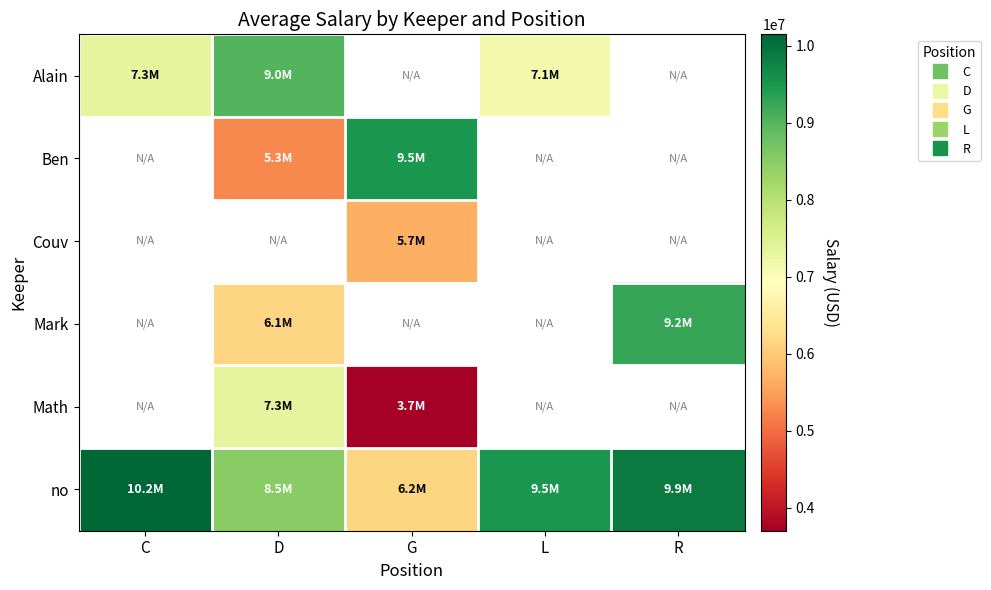

What is the difference between the highest and lowest values at L?

2357143.0